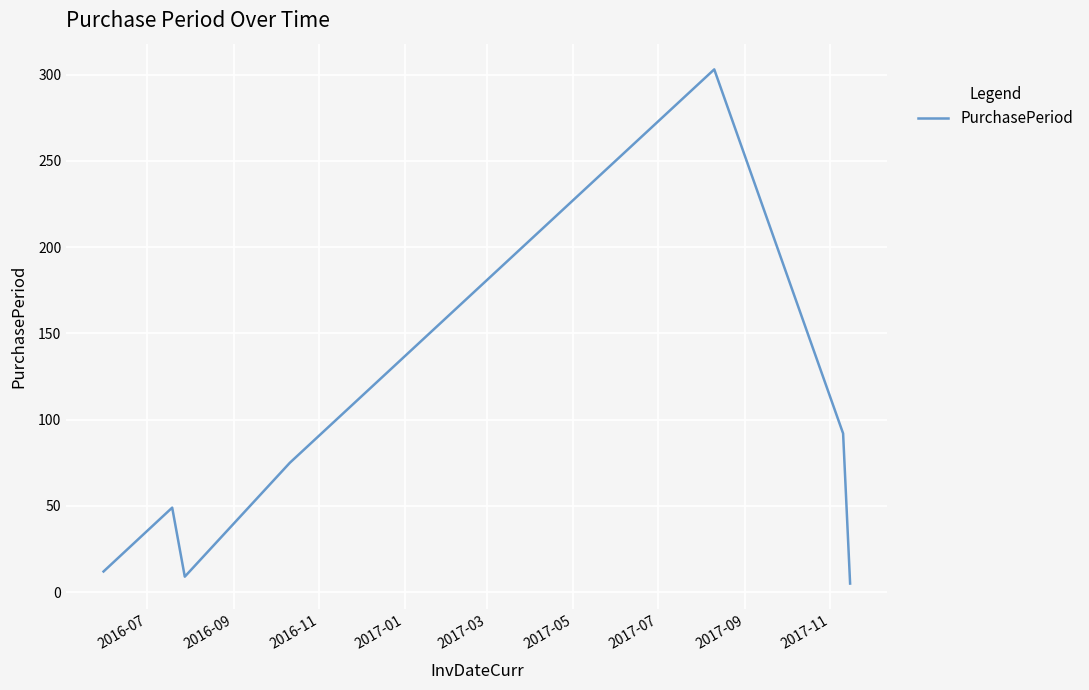

What is the maximum value shown in the chart?

303